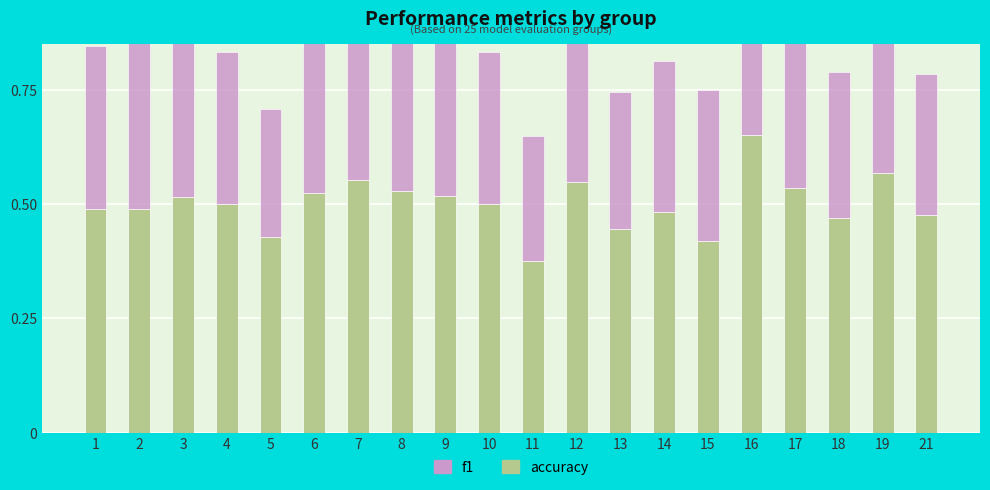

Does the chart contain stacked bars?

No